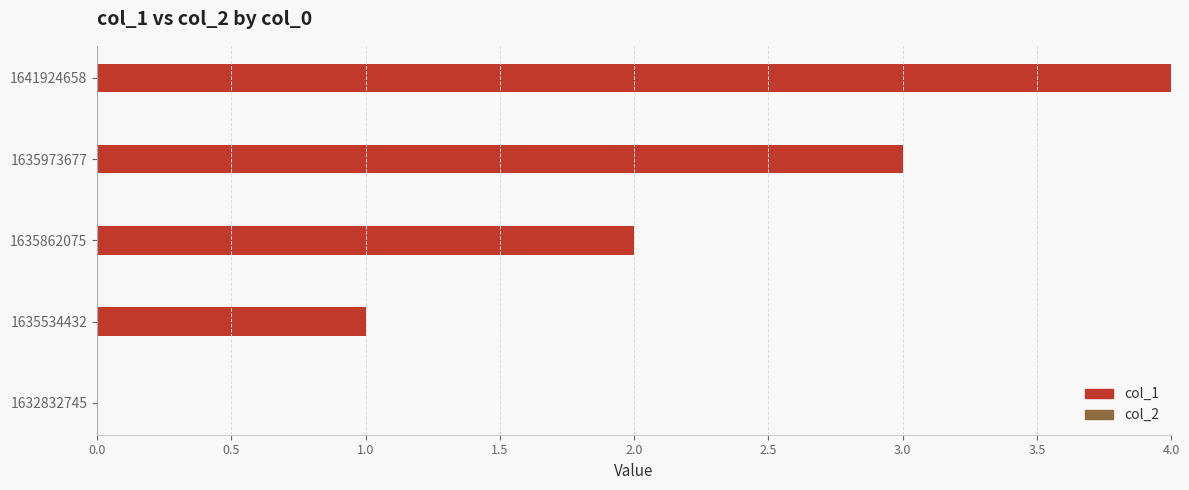

What is the change in value from 1632832745 to 1635862075?

+2